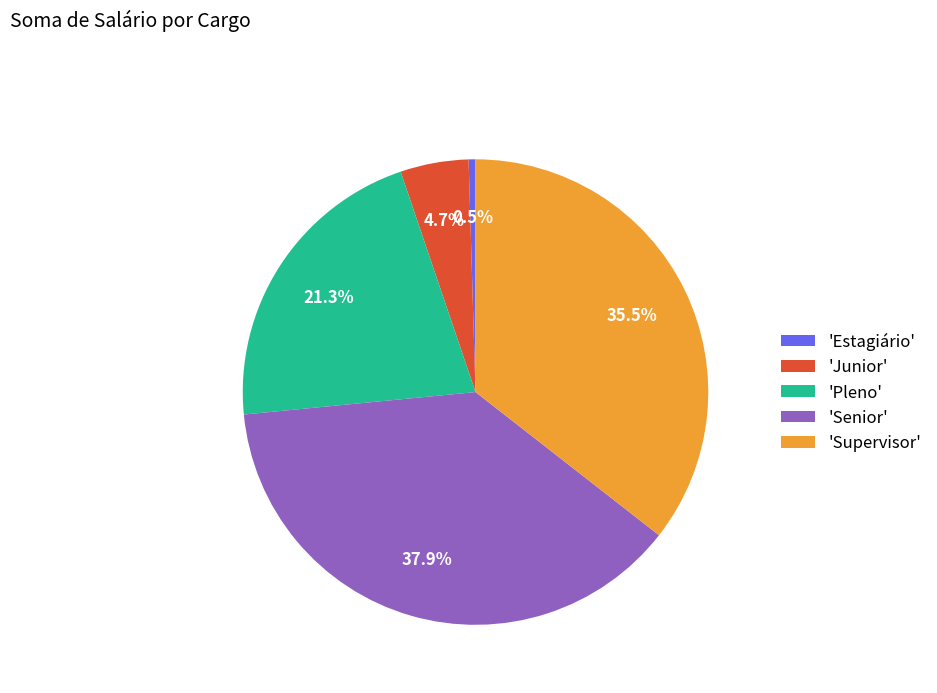

How much of the chart is everything except 'Junior'?

95.3%